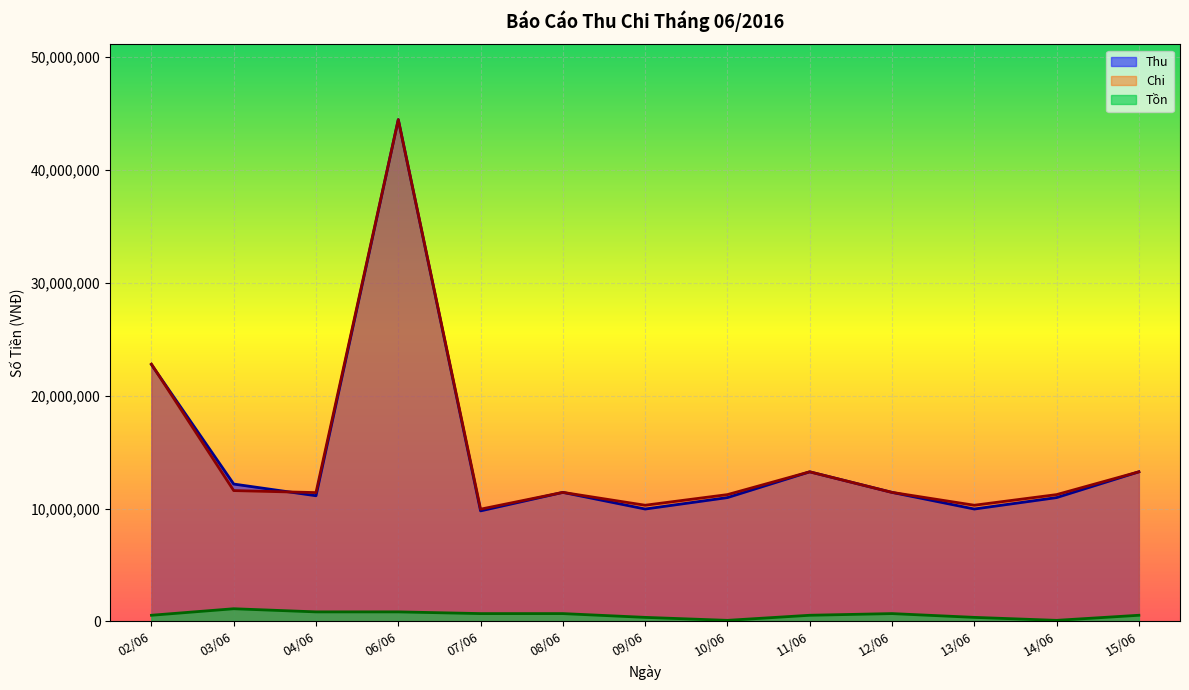

Which series has the largest range (max minus min)?

Thu